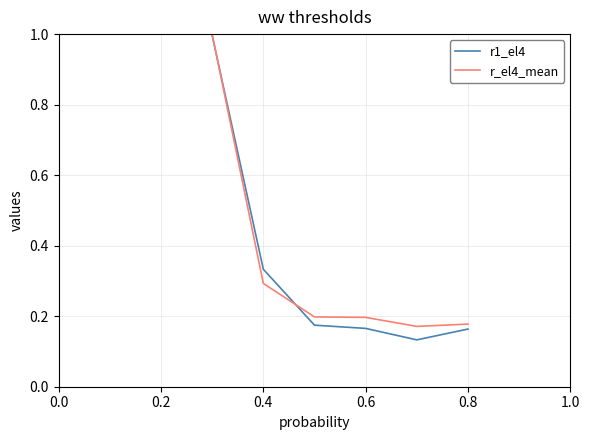

Which series has the largest range (max minus min)?

r1_el4